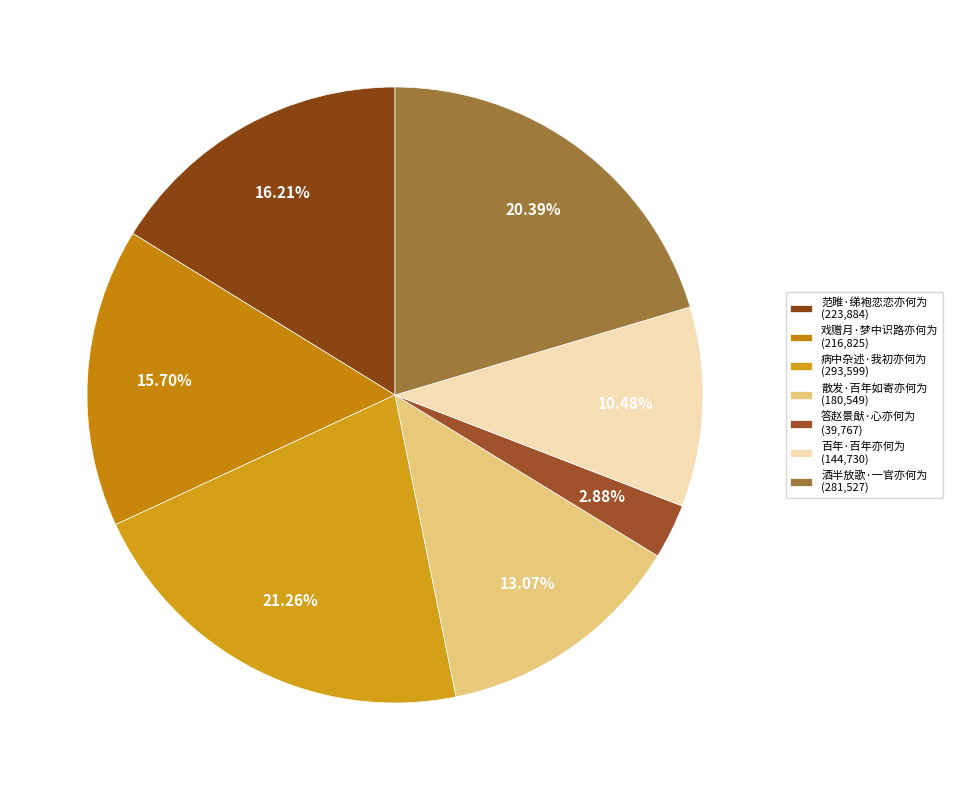

How many segments does this pie chart have?

7